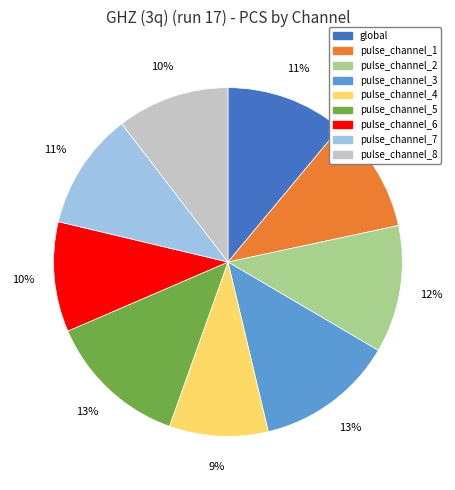

Which has a higher value, pulse_channel_2 or pulse_channel_3?

pulse_channel_3